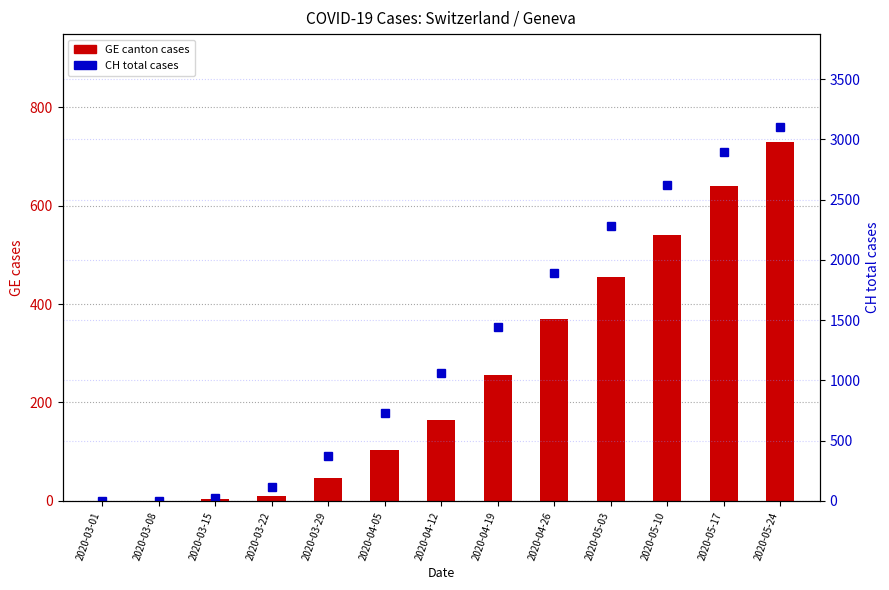

Read the GE (canton) value at 2020-05-17, to the nearest 50.

650